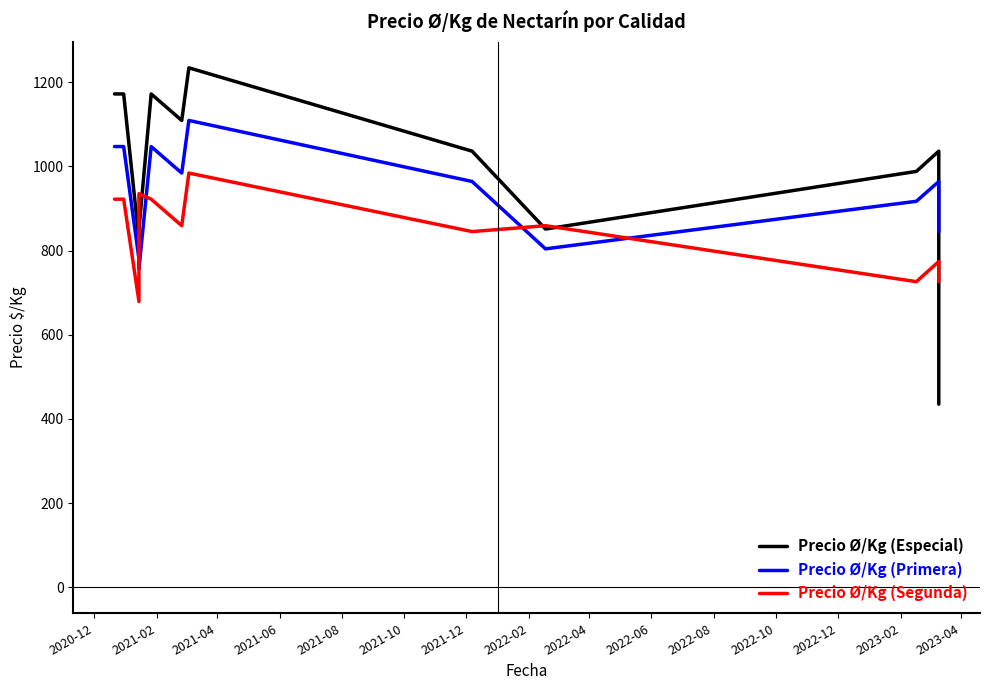

True or false: Precio Ø/Kg (Especial) has more than 1 interior local peaks.

True